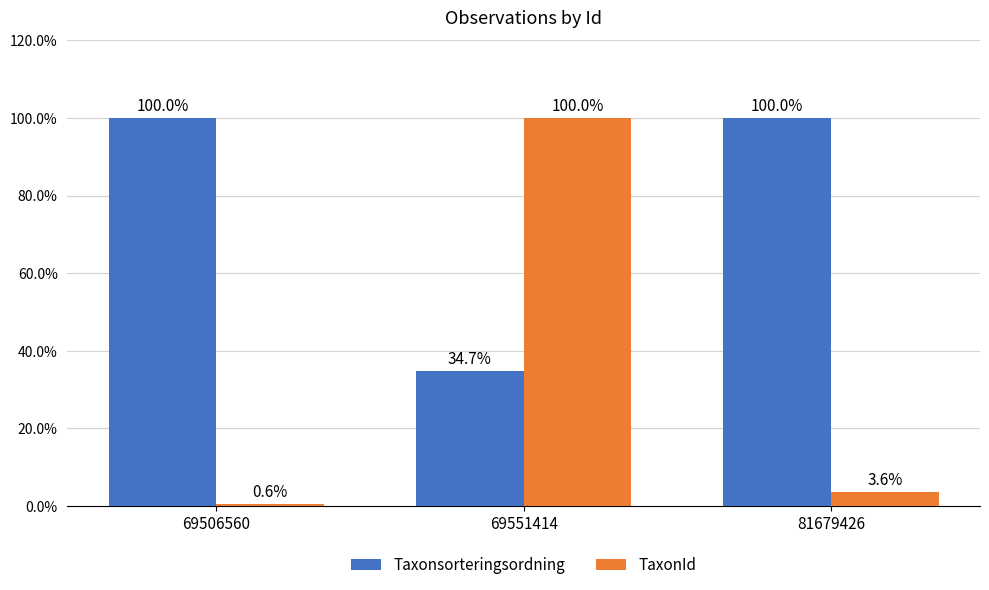

At which category is the sum across all series the highest?

69551414